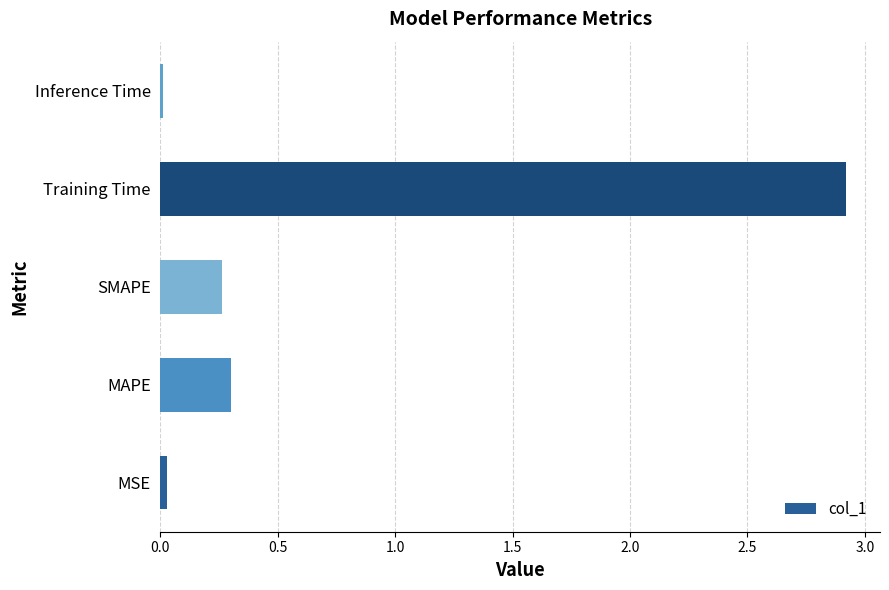

What is the sum of all values?

3.5